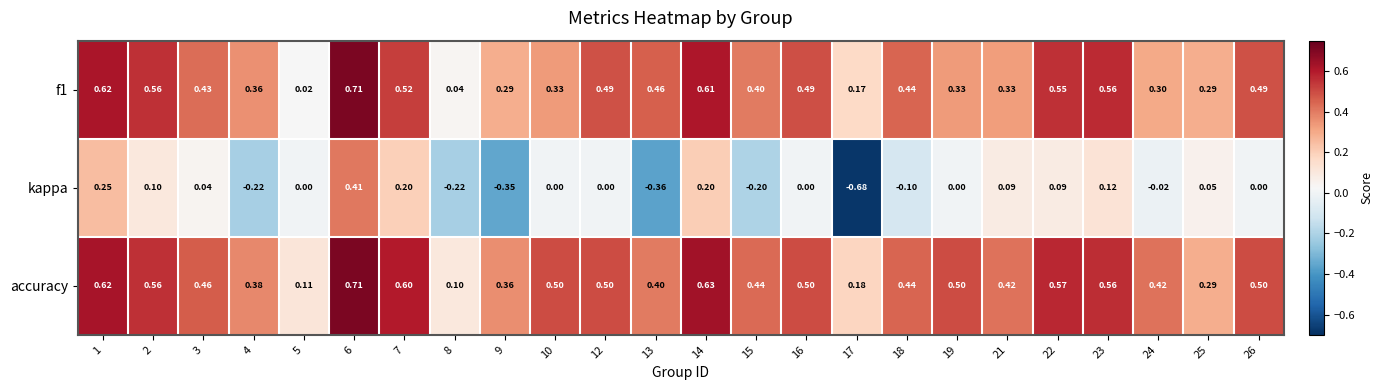

Which series has the widest spread of values?

kappa